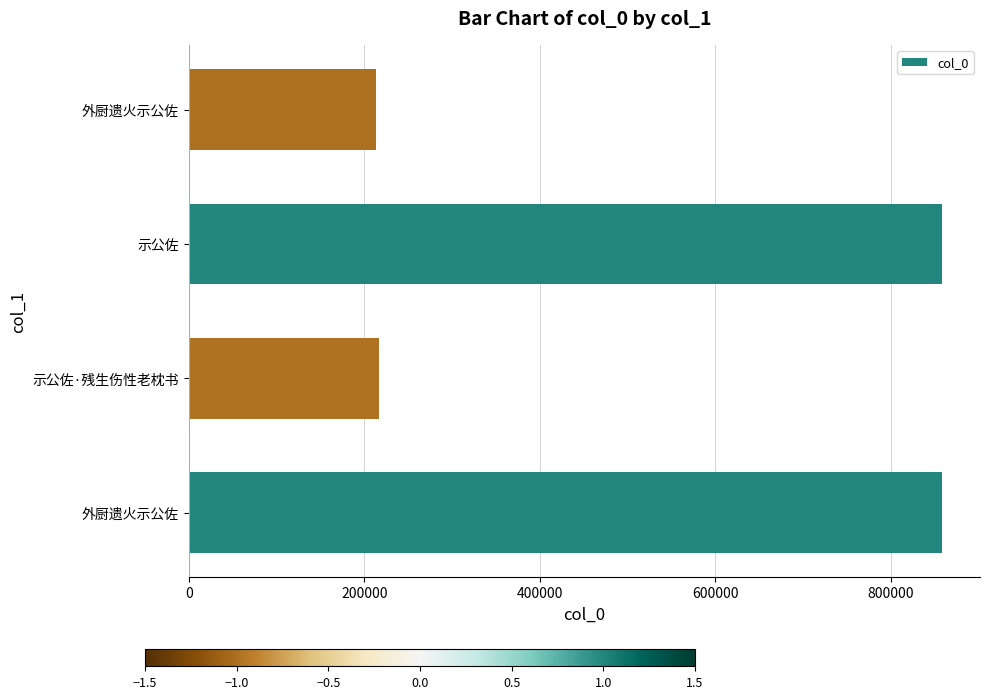

Count the number of categories in the chart.

4